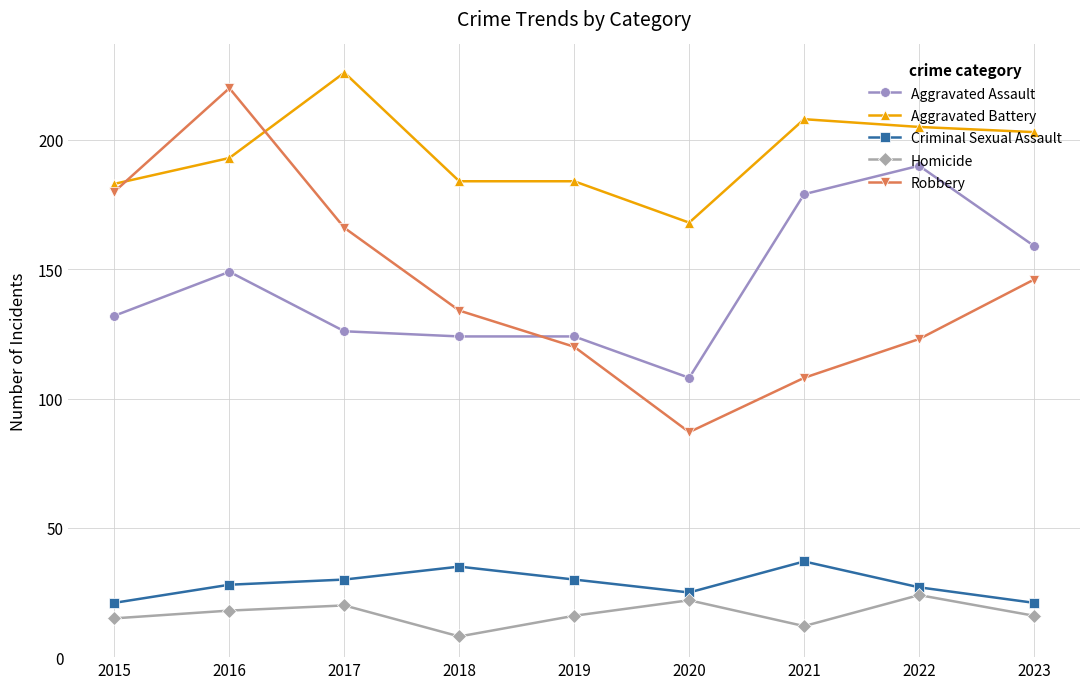

Which series has the largest range (max minus min)?

Robbery